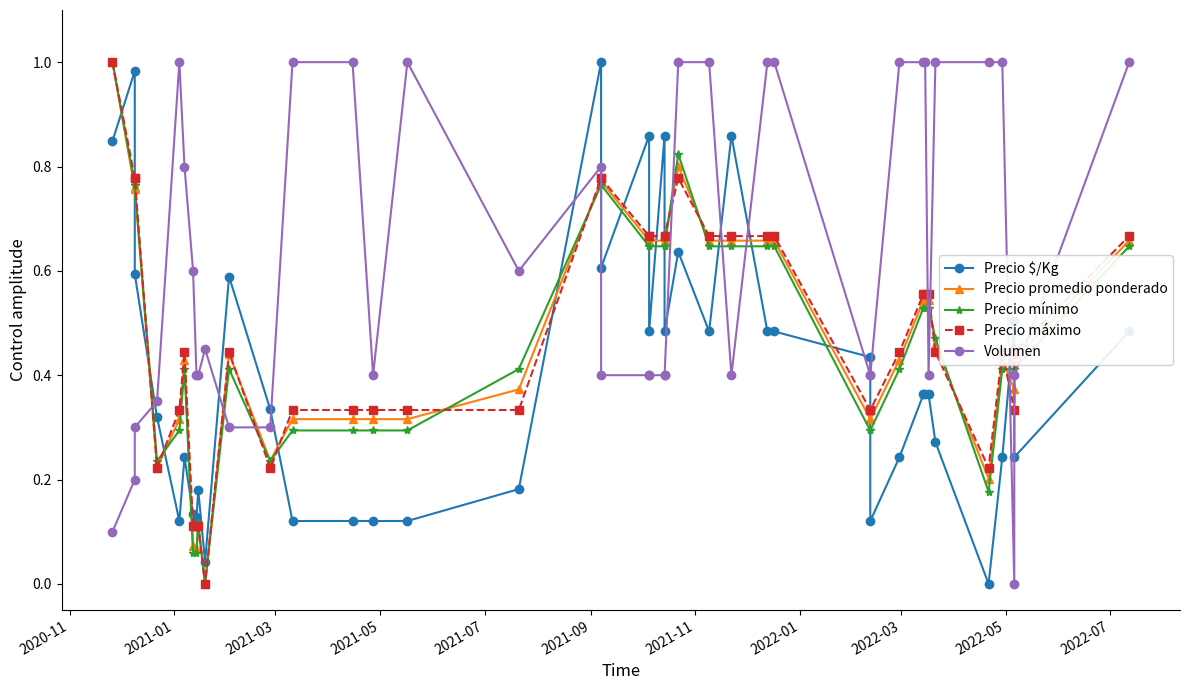

Is it true that Precio $/Kg equals 0.4 at 2022-07?

False